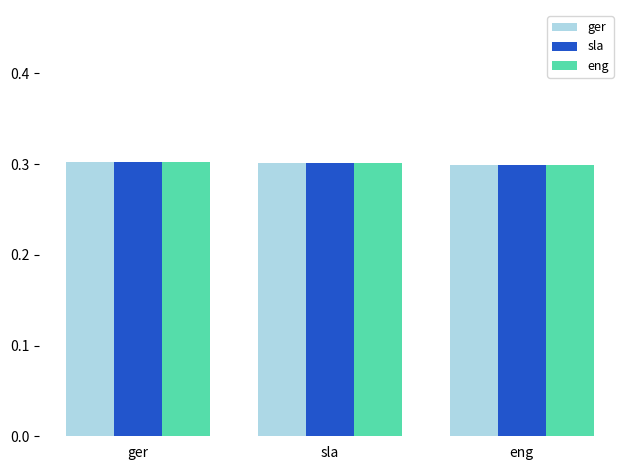

What are all the series names shown in the legend?

ger, sla, eng